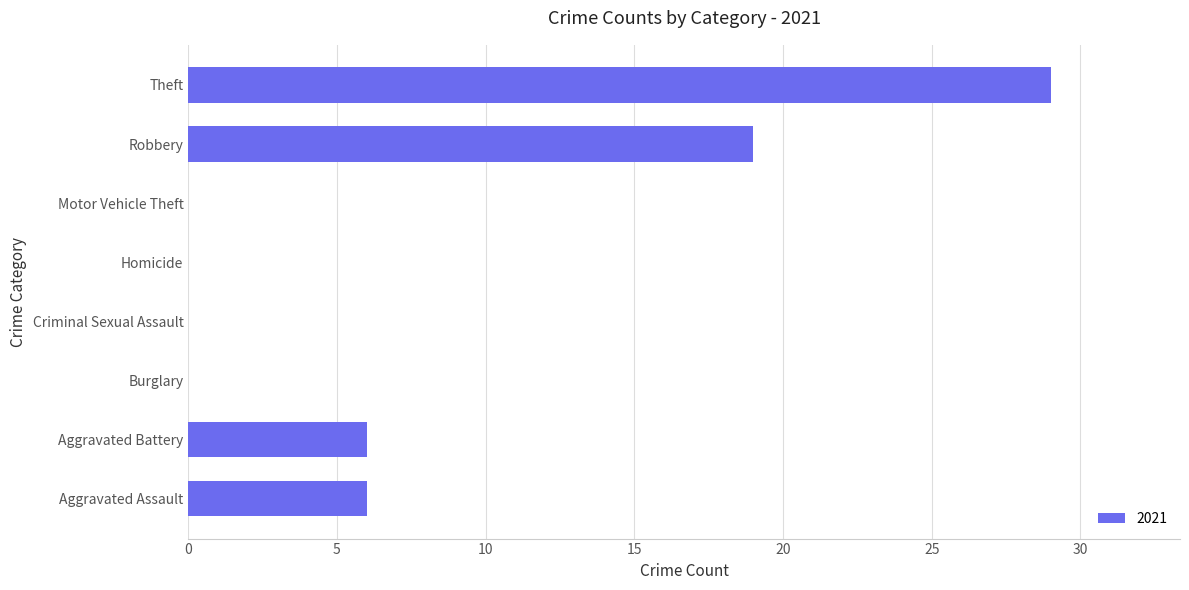

Which has a higher value, Motor Vehicle Theft or Robbery?

Robbery